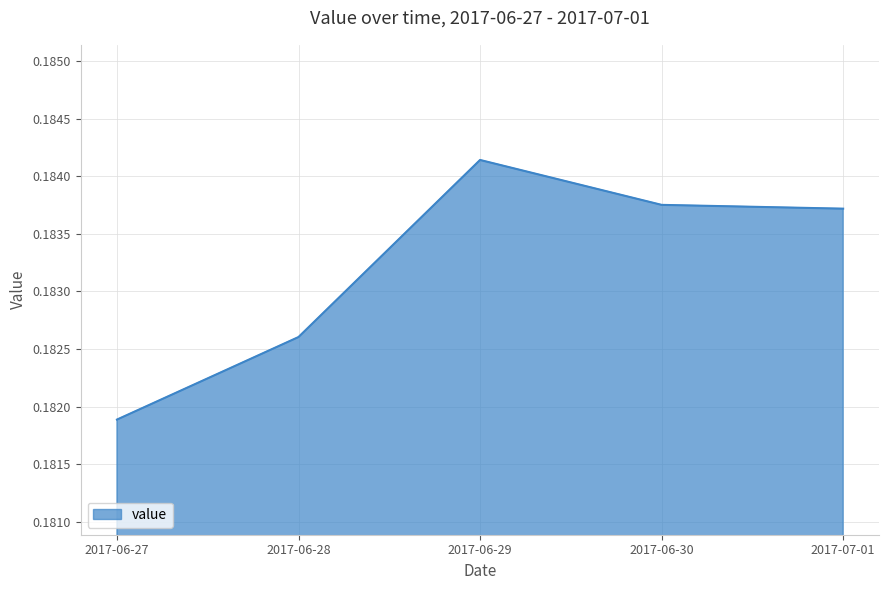

What is the sum of all values?

0.9